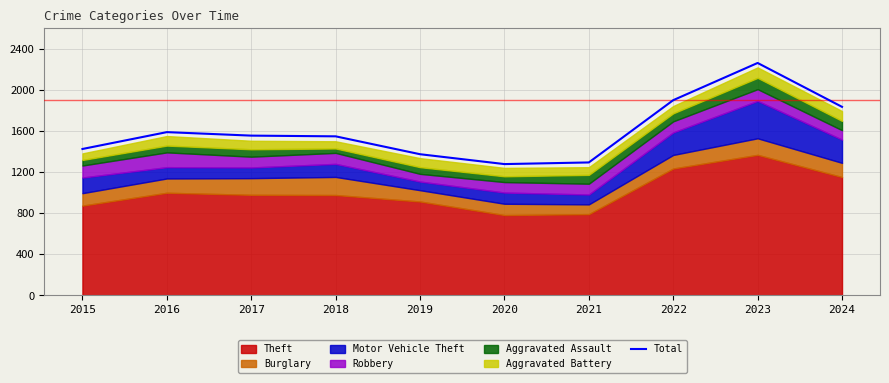

What is the value of the 5th point from the left?

1374